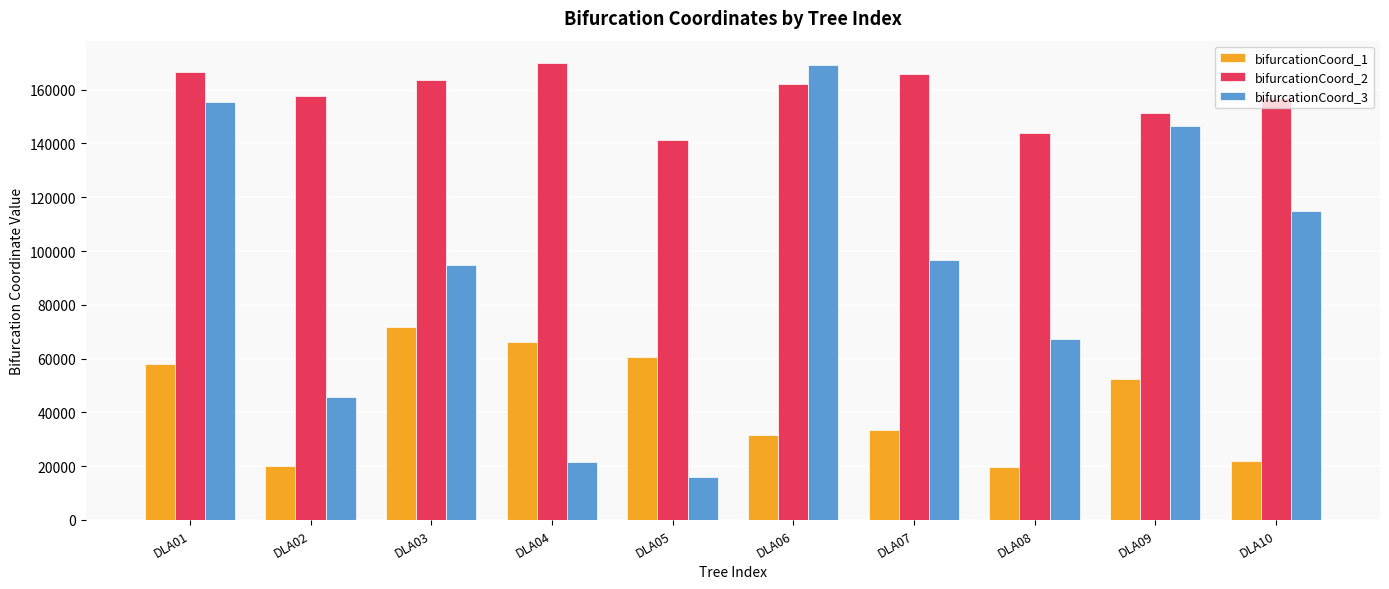

What is the lowest value of the bifurcationCoord_3 series?

15960